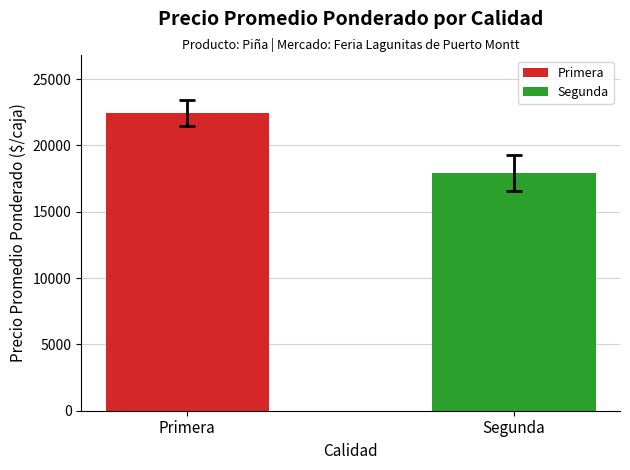

What is the sum of all values?

40379